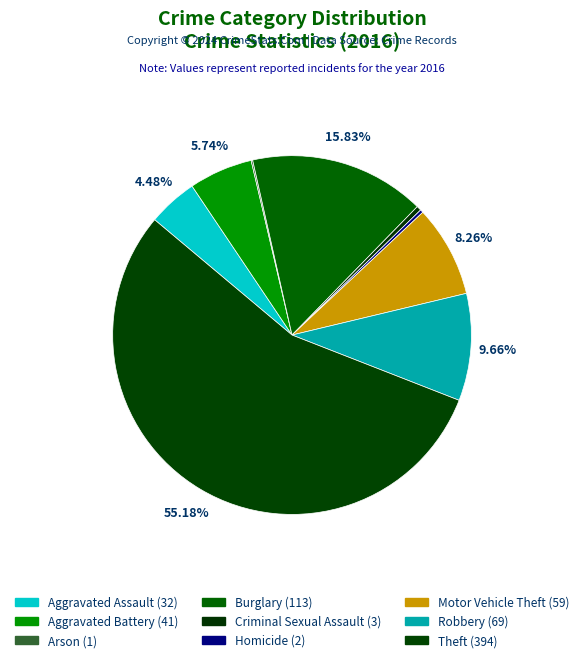

Is Theft the majority of the pie?

Yes